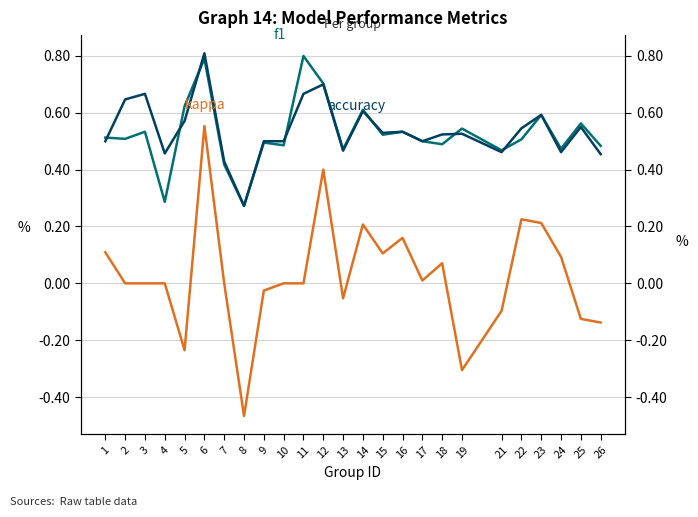

At which label does f1 reach its minimum?

8